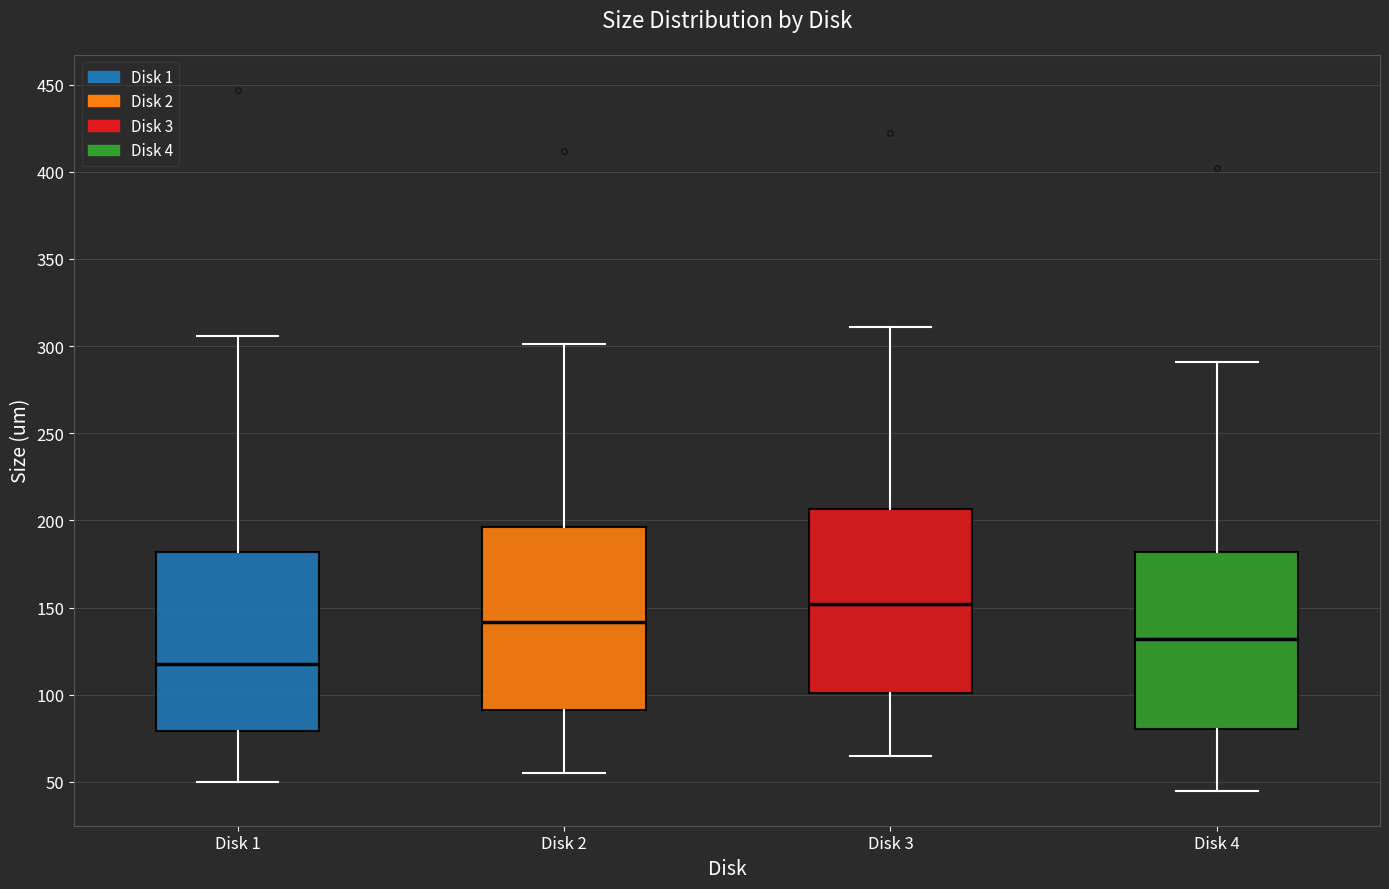

Reading left to right, read every box against the y-axis: the position of its median line, the range the box covers, and the ends of its whiskers. The values are not printed on the chart, so give them approximately, as read against the axis.

Disk 1: median 120, box 80 to 180, whiskers 50 to 305
Disk 2: median 140, box 90 to 195, whiskers 55 to 300
Disk 3: median 150, box 100 to 205, whiskers 65 to 310
Disk 4: median 130, box 80 to 180, whiskers 45 to 290